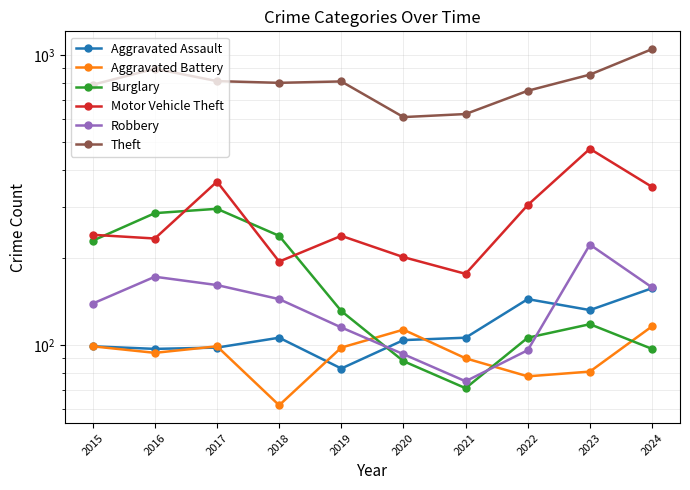

At which category does the chart reach its peak across all series?

2024